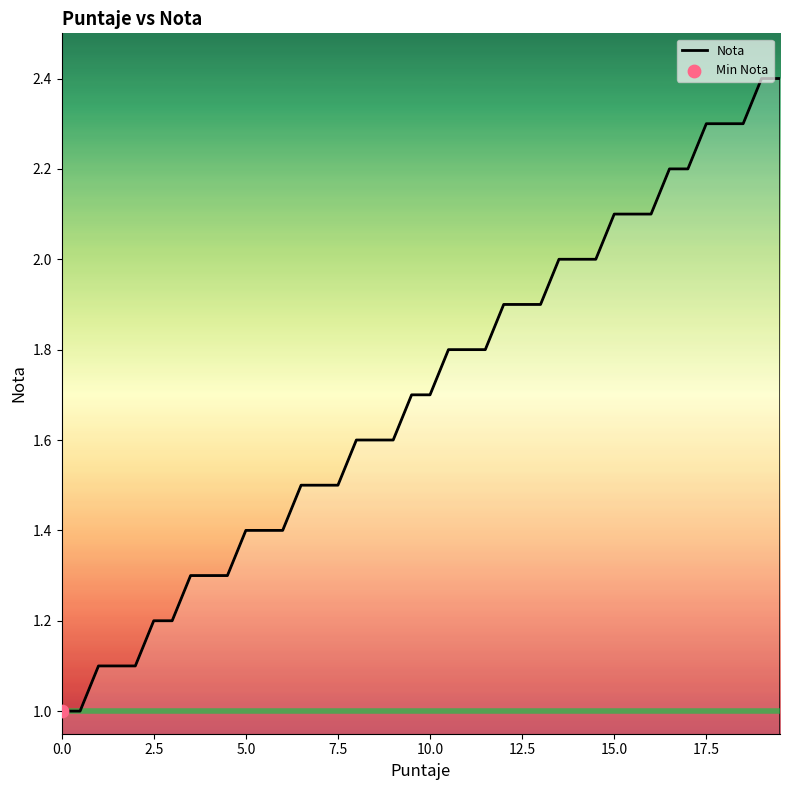

What is the difference between the maximum and minimum values?

1.4